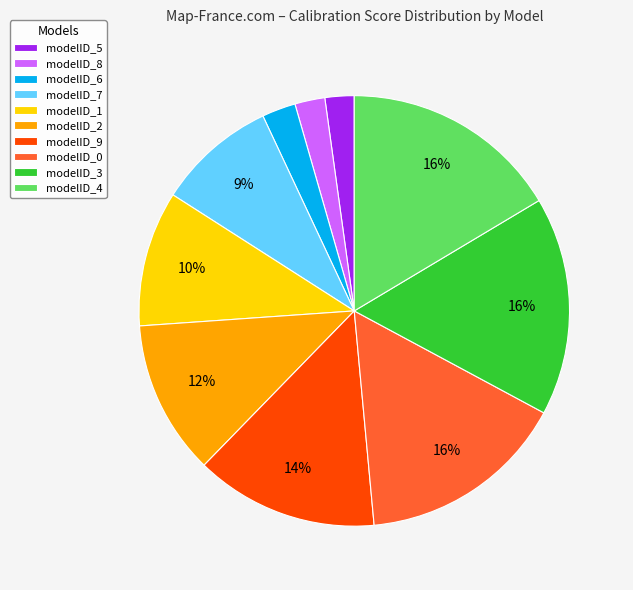

To the nearest percent, what is the average slice percentage?

10%